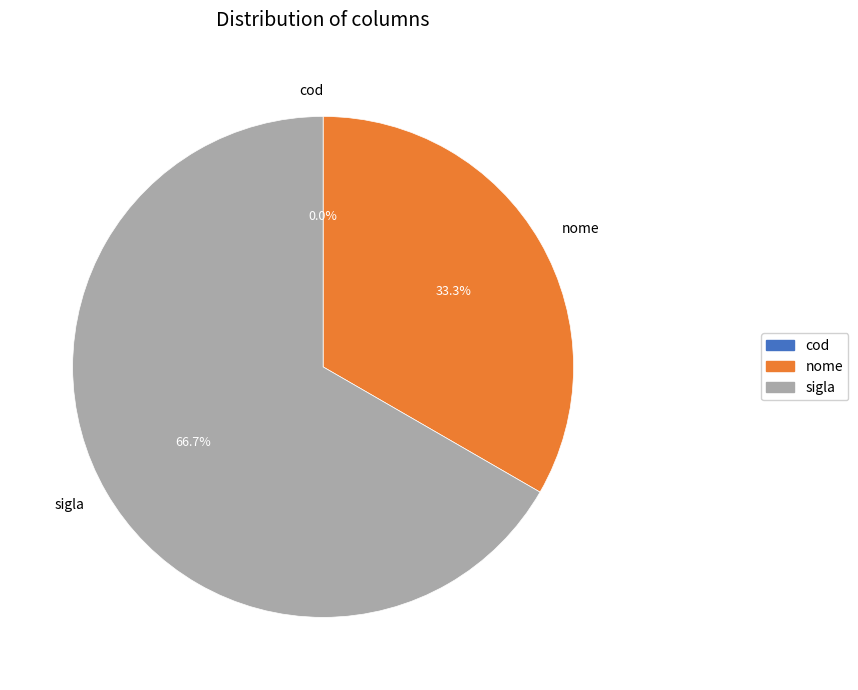

What portion of the pie excludes cod?

100.0%